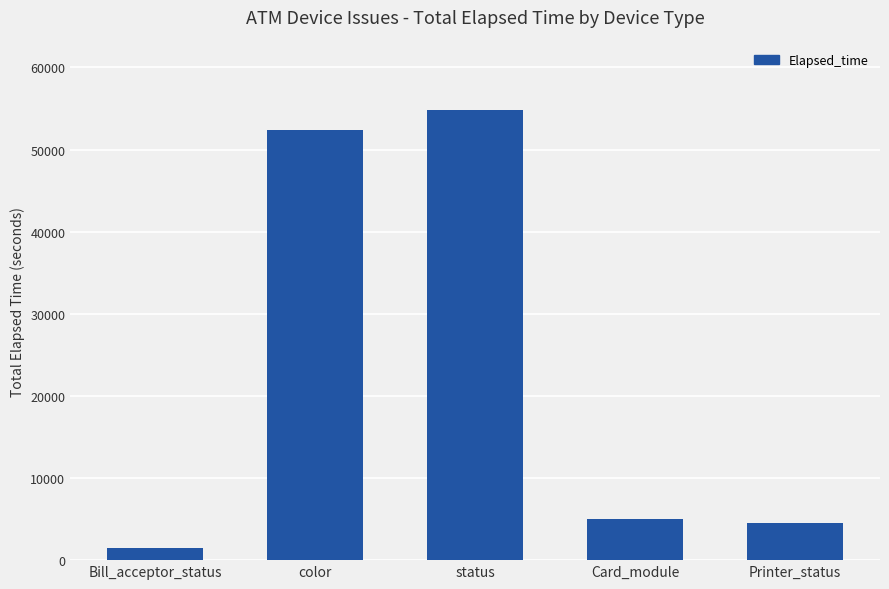

Reading right to left, what are all the values shown in this chart?

4531	5062	54822	52354	1535